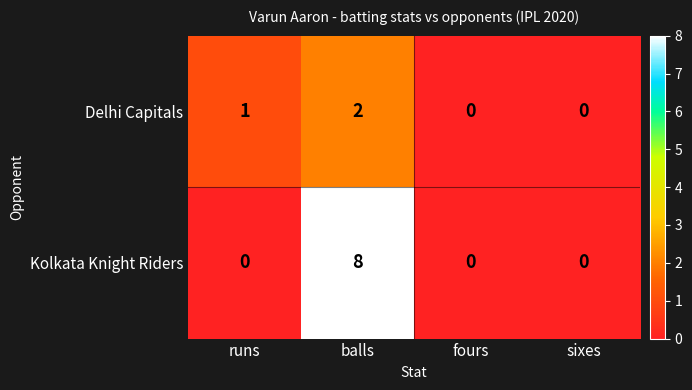

Is it true that Delhi Capitals equals 1 at sixes?

False